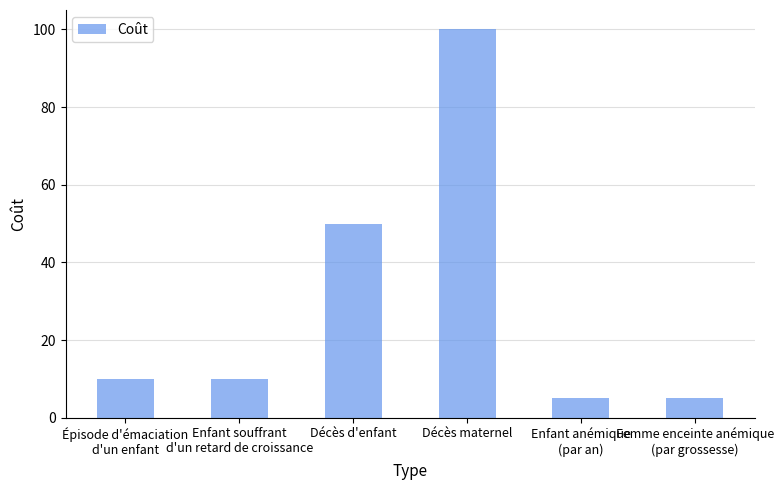

Between Décès maternel and Décès d'enfant, which is larger?

Décès maternel